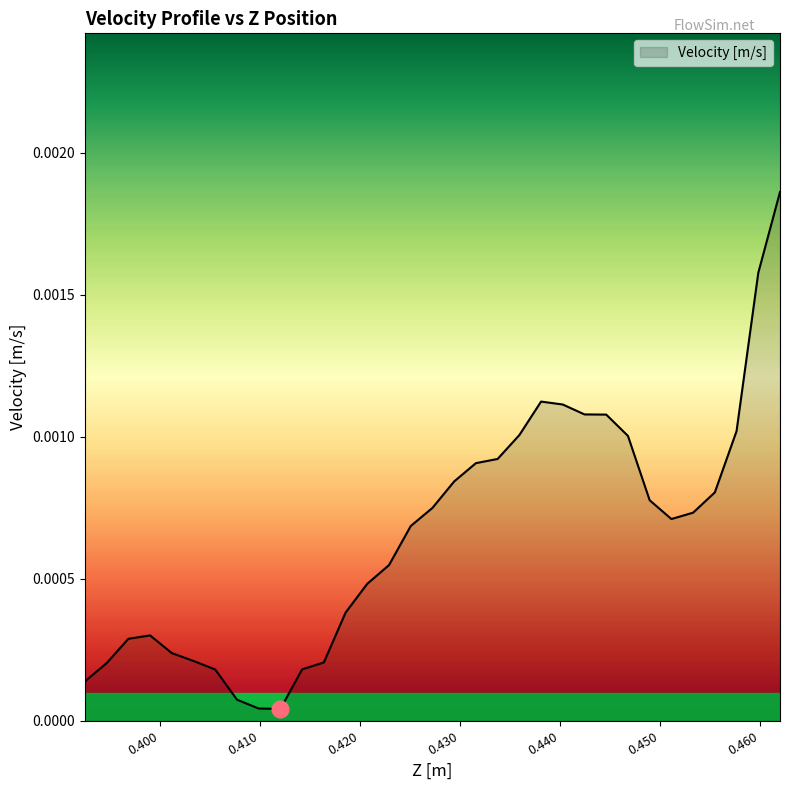

Rank the categories by value from highest to lowest.

0.462000966, 0.459830105, 0.438121498, 0.440292358, 0.442463219, 0.44463408, 0.457659245, 0.435950637, 0.446804941, 0.433779776, 0.431608915, 0.429438055, 0.455488384, 0.448975801, 0.427267194, 0.453317523, 0.451146662, 0.425096333, 0.422925472, 0.420754611, 0.418583751, 0.399046004, 0.396875143, 0.401216865, 0.403387725, 0.41641289, 0.394704282, 0.414242029, 0.405558586, 0.392533422, 0.407729447, 0.409900308, 0.412071168